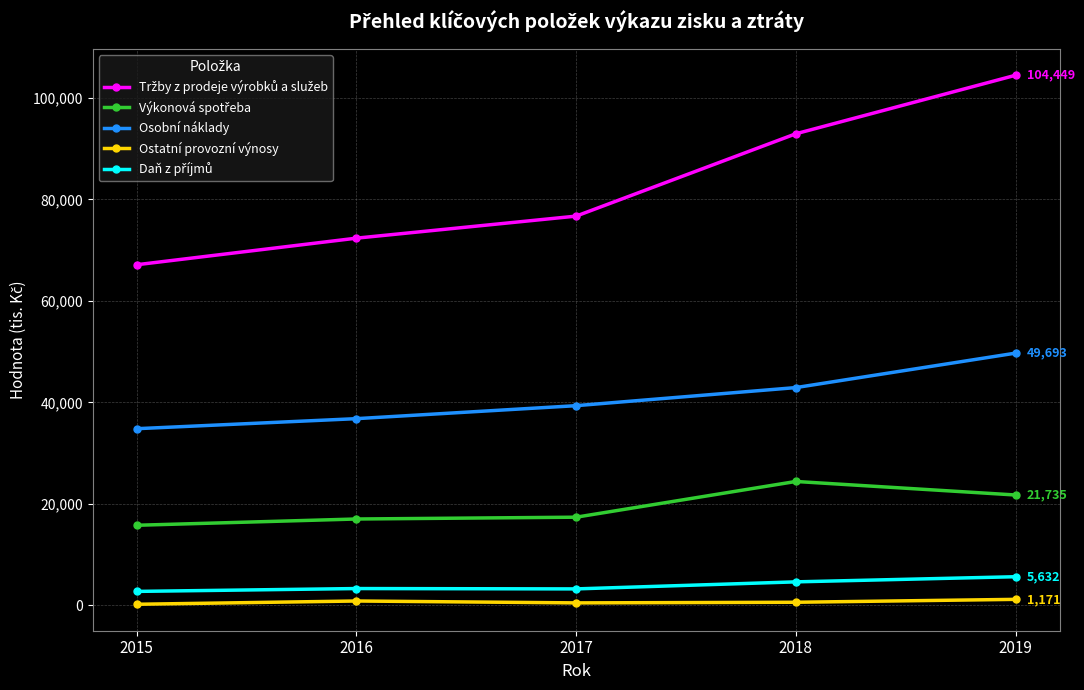

What is the maximum value for Osobní náklady?

49693